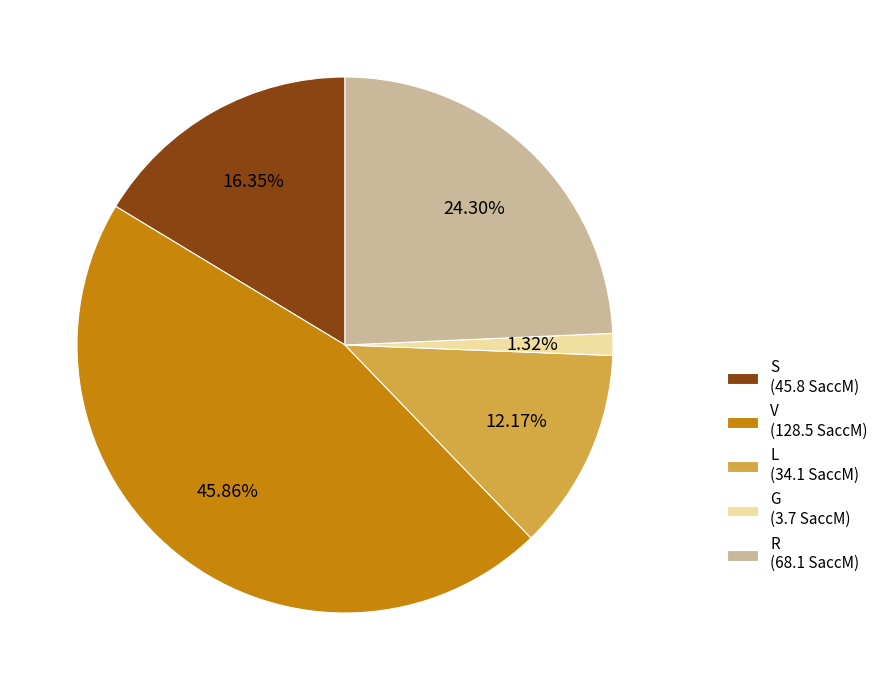

Which category has the smallest portion of the pie?

G (3.7 SaccM)